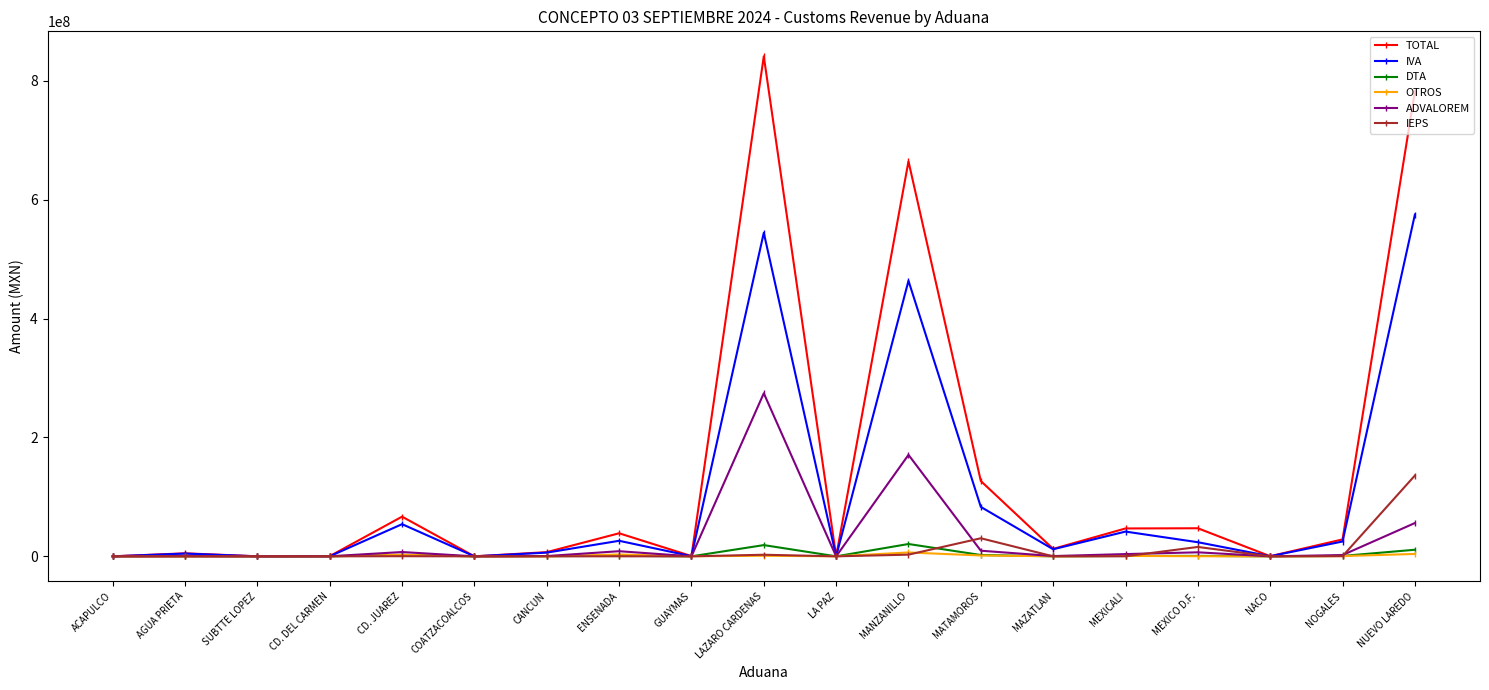

True or false: IEPS has more than 2 points higher than both neighbors.

True